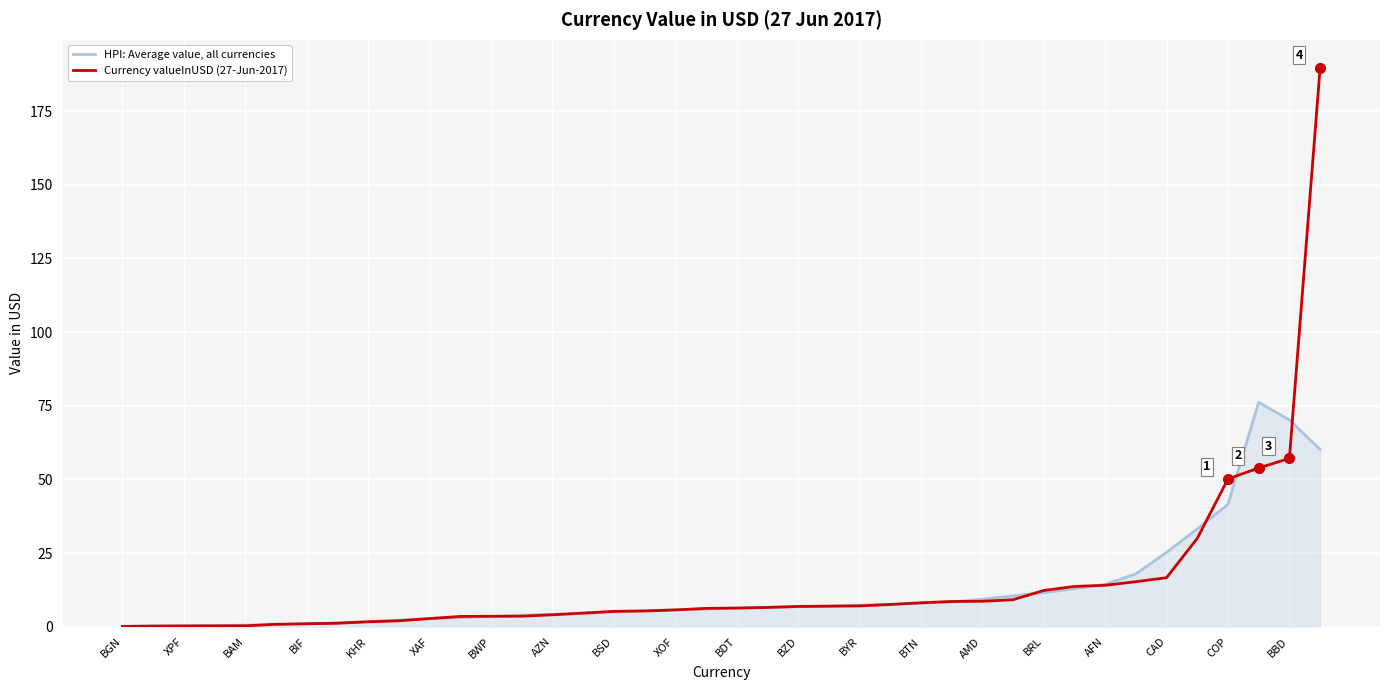

At how many categories does at least one series exceed 93?

1